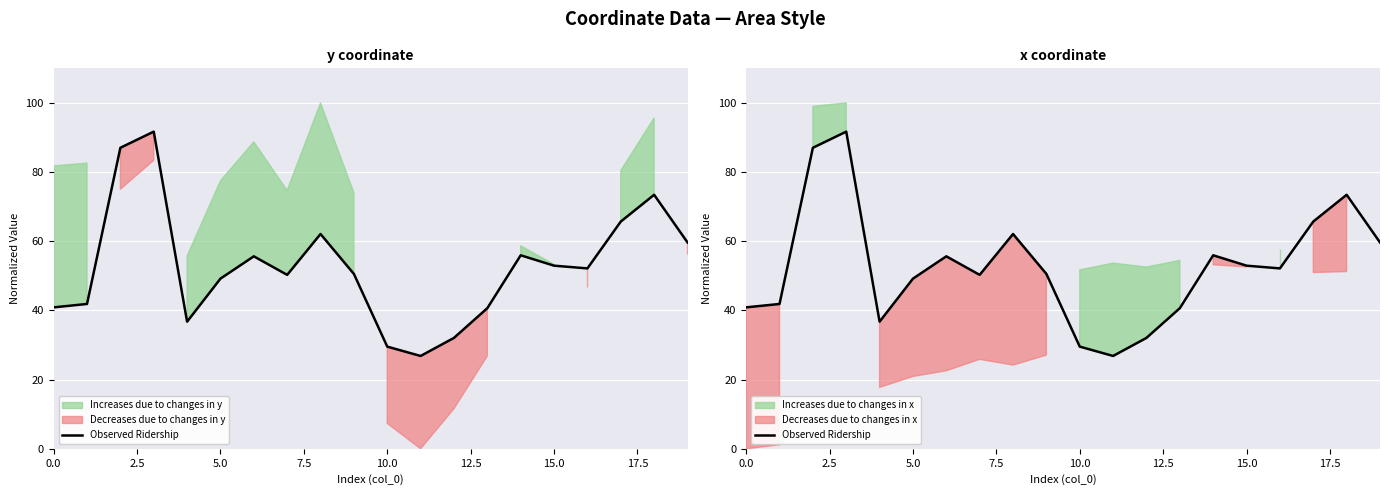

What is the sum of all values?

1055.0